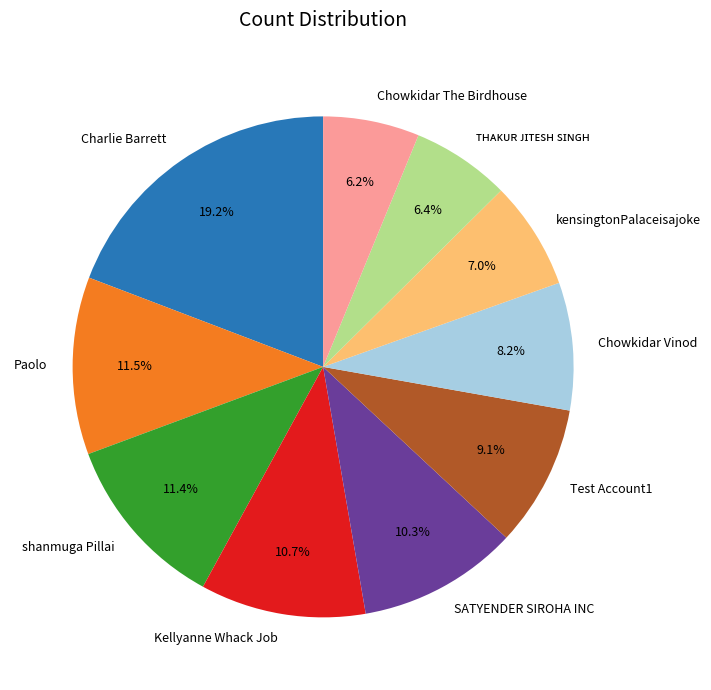

To the nearest percent, what is the combined percentage of SATYENDER SIROHA INC and Test Account1?

19%